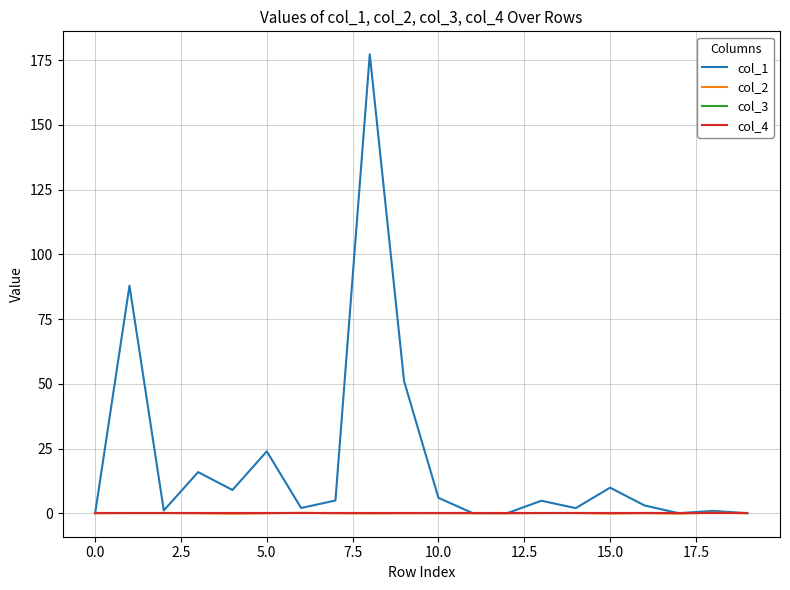

Is this an area chart (filled region under the line)?

No